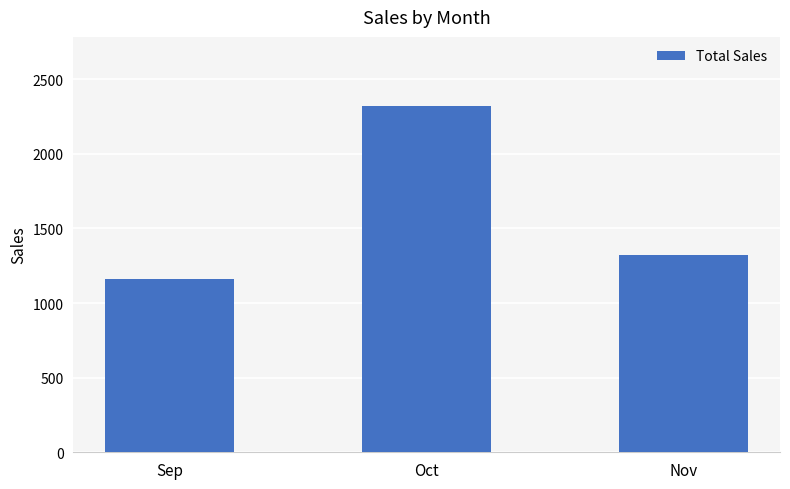

What is the difference between the second highest and minimum values?

160